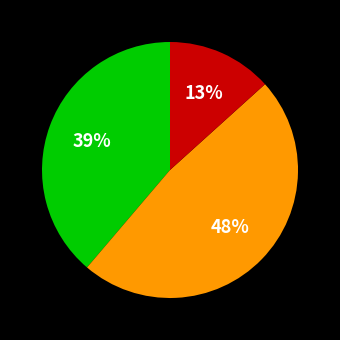

Is there any slice that represents more than half of the pie?

No